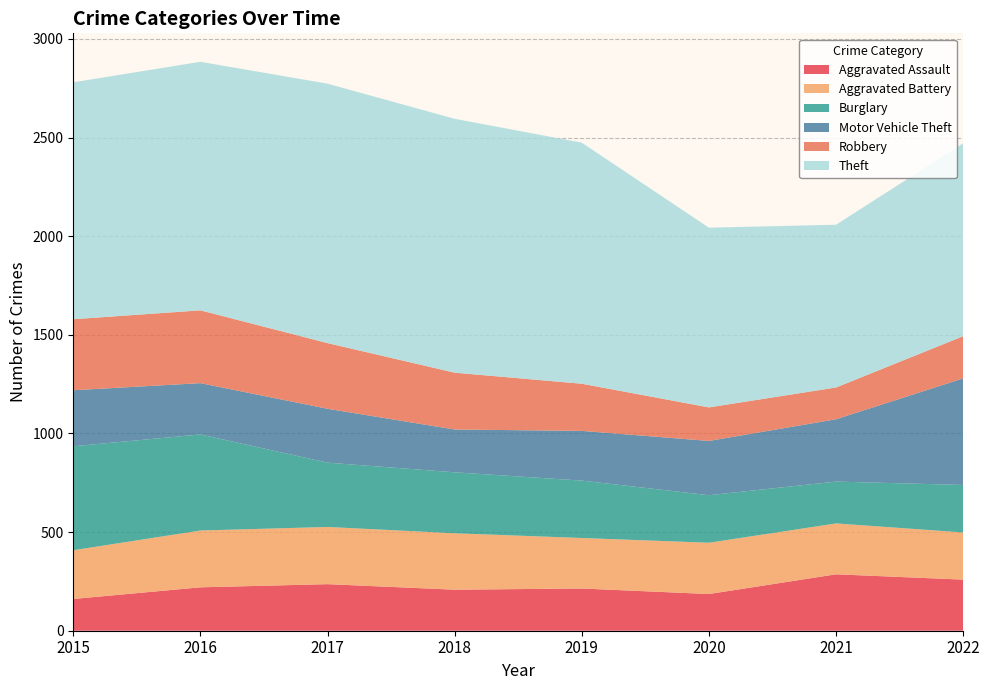

Reading left to right, extract all data points from this chart.

Aggravated Assault: 161	220	236	208	214	186	286	259
Aggravated Battery: 247	288	290	286	256	260	258	239
Burglary: 527	487	326	309	291	241	212	241
Motor Vehicle Theft: 284	260	273	217	252	275	316	540
Robbery: 360	369	333	288	239	170	161	214
Theft: 1201	1260	1315	1287	1222	911	825	978